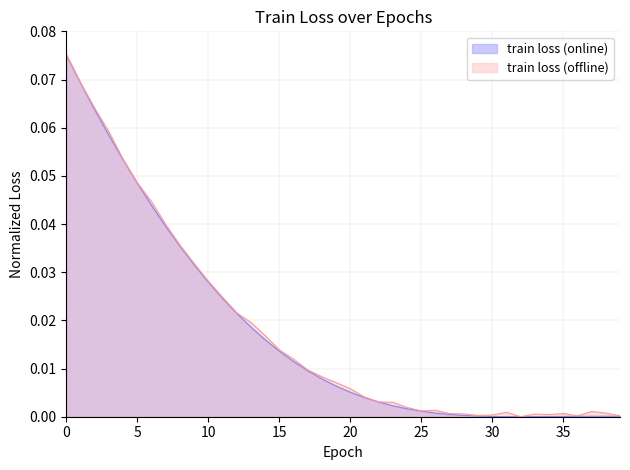

Does the chart have visible grid lines?

Yes